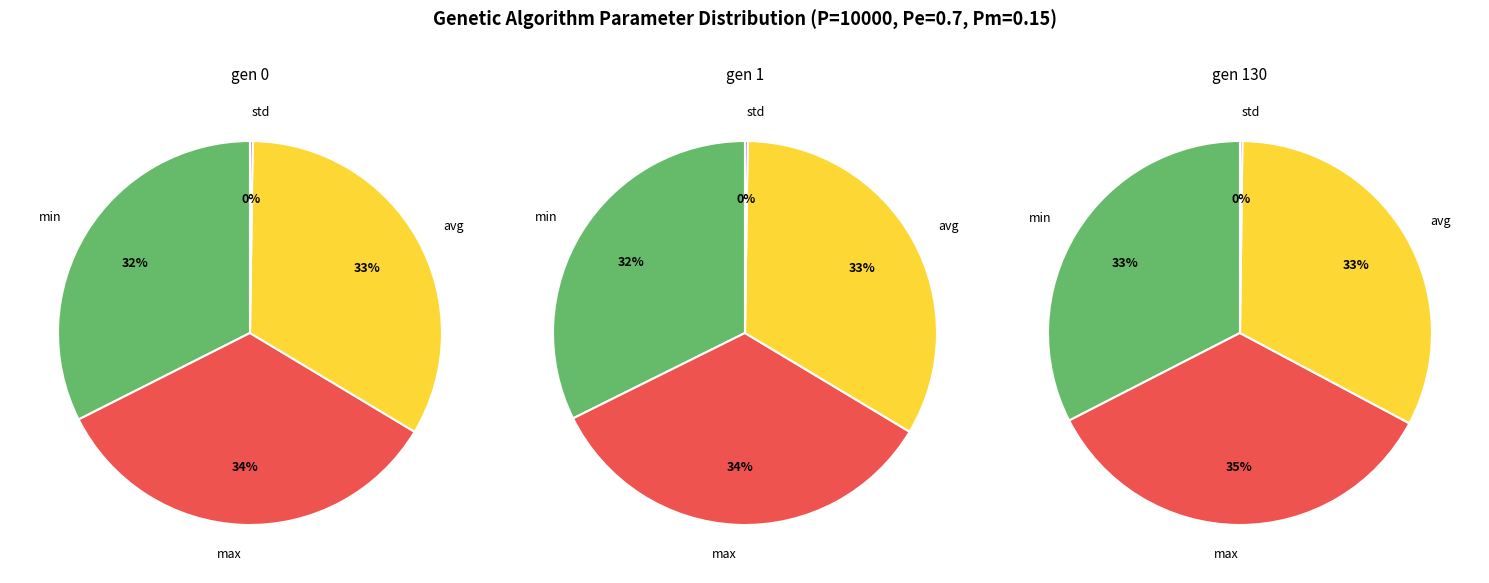

To the nearest percent, what is the difference between the largest and smallest slice percentages?

34%